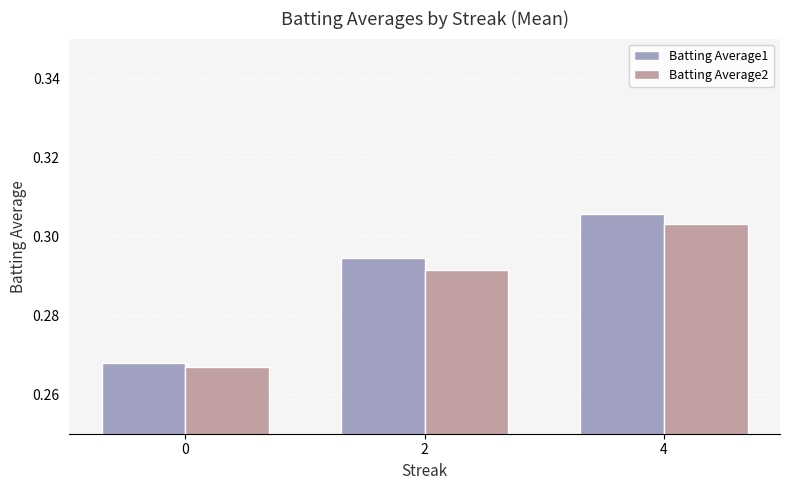

The Batting Average2 series shows 0.4 at 2. True or false?

False